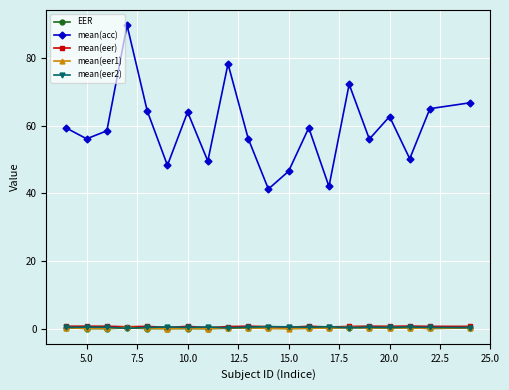

Which series has the largest range (max minus min)?

mean(acc)